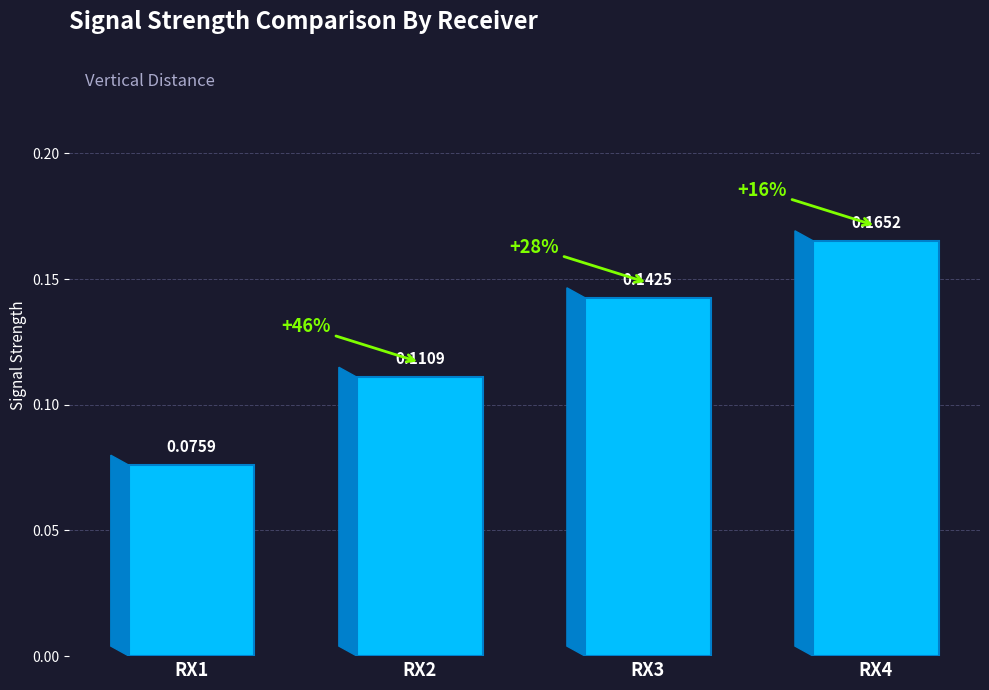

List the labels in order of value, largest first.

RX4, RX3, RX2, RX1